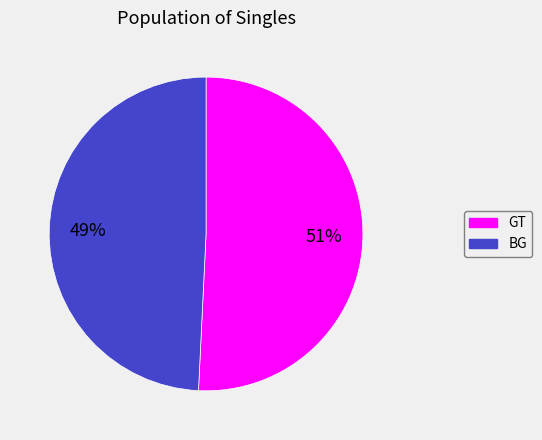

Combined, do GT and BG account for over 50%?

Yes